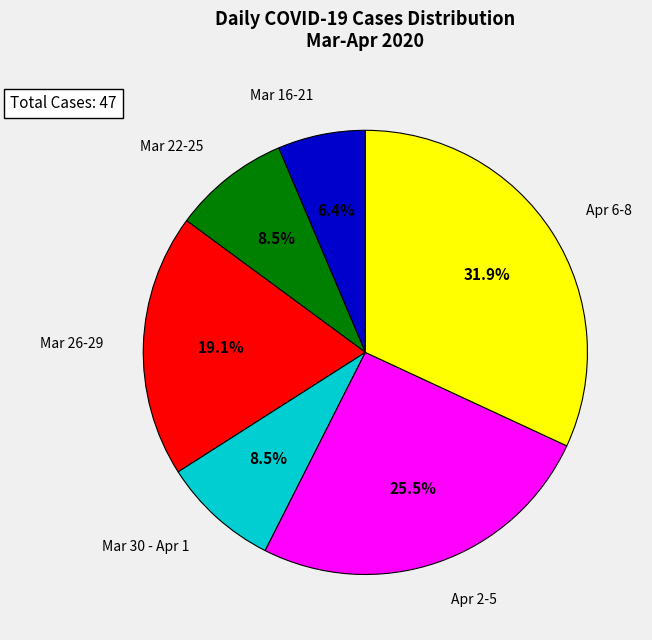

Is there any slice that represents more than half of the pie?

No